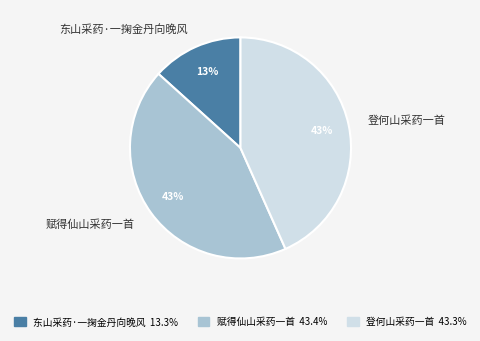

To the nearest percent, what is the average slice percentage?

33%